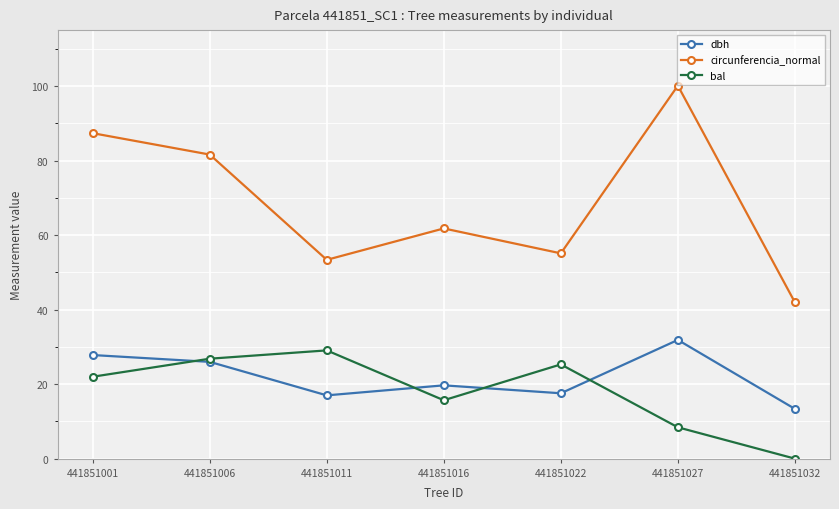

What is the difference between the highest and lowest values at 441851027?

91.7